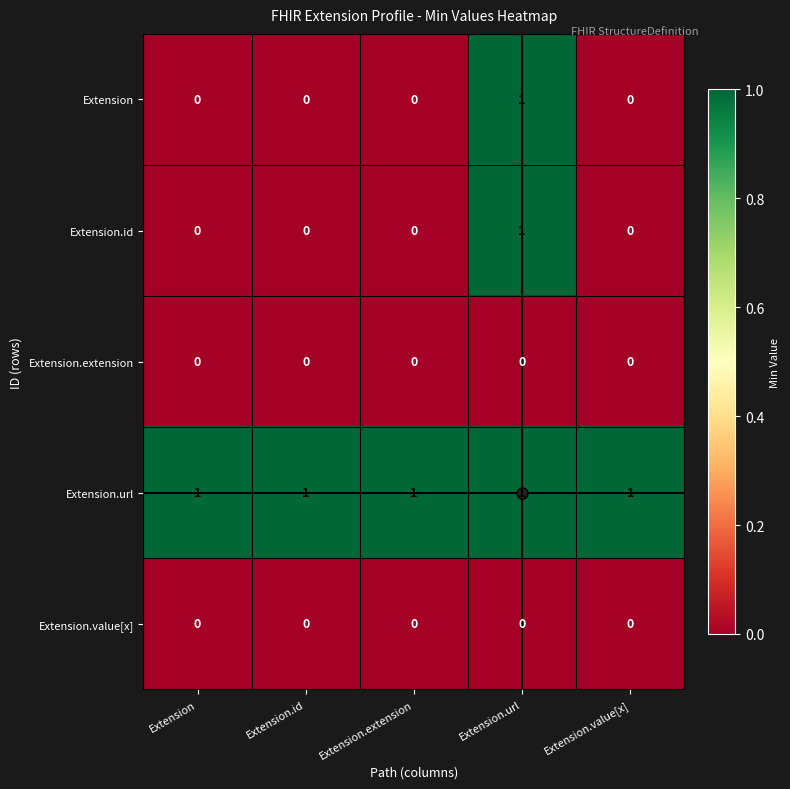

The Extension.value[x] series shows 0 at Extension. True or false?

True